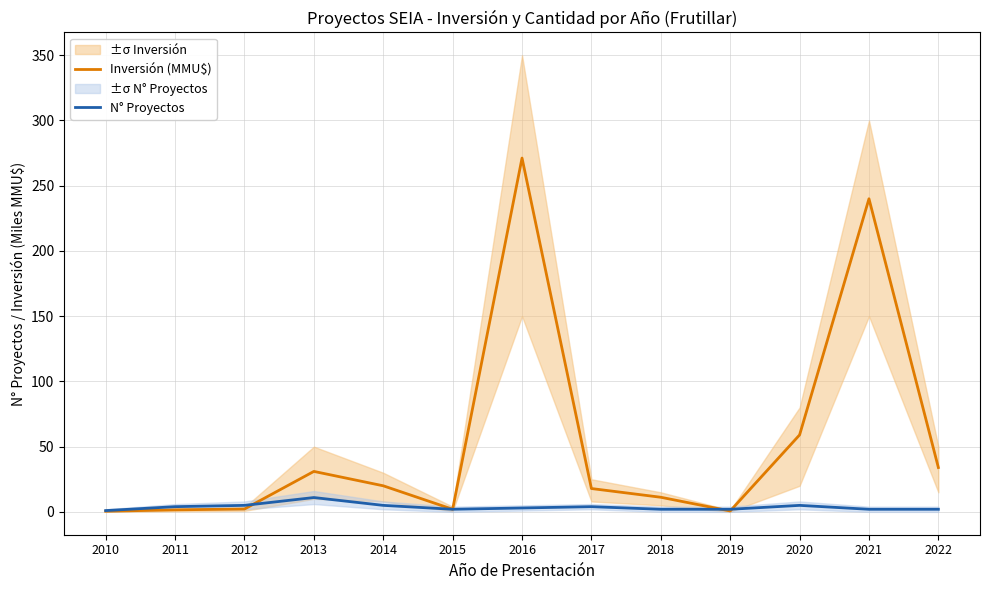

Where is the first local minimum for Inversión (MMU$)?

2015